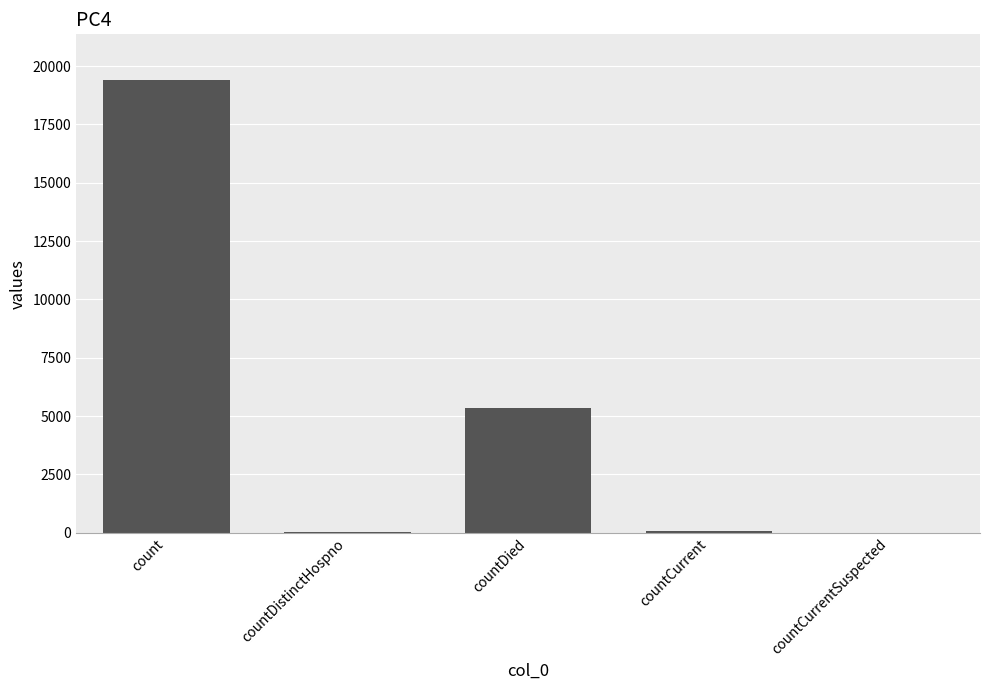

The chart shows a value of 5357 at countDied. True or false?

True